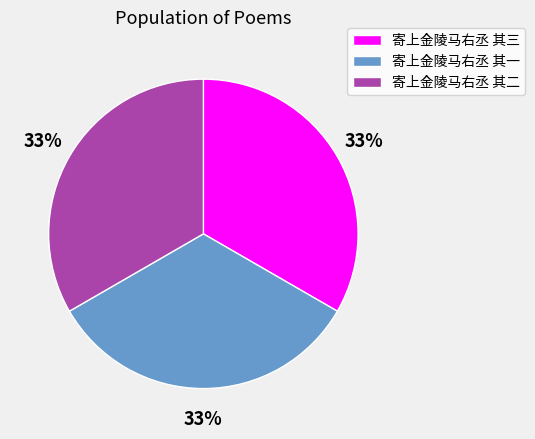

Combined, do 寄上金陵马右丞 其二 and 寄上金陵马右丞 其一 account for over 50%?

Yes